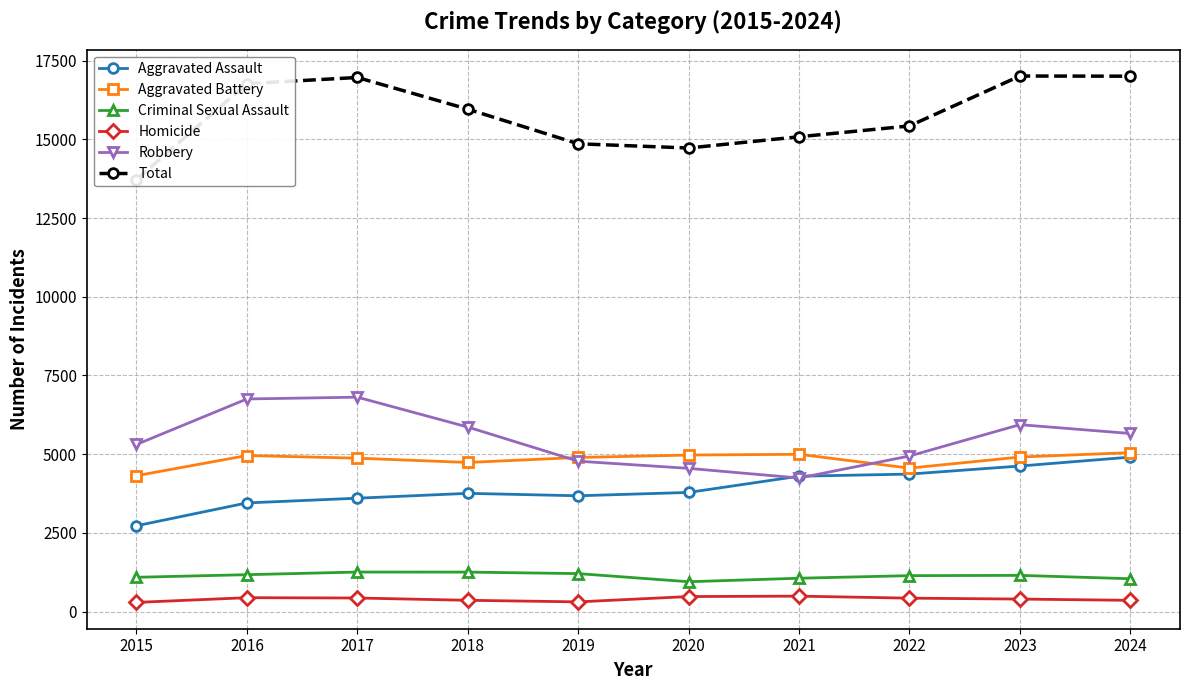

Is it true that Homicide equals 183 at 2017?

False